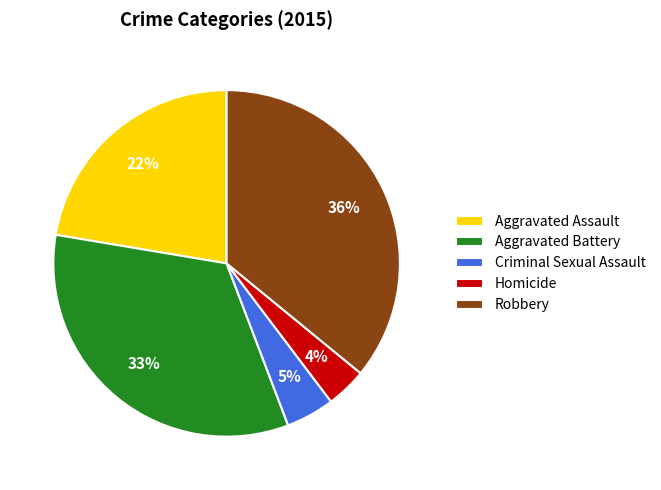

The Homicide slice represents 4% of the pie. True or false?

True